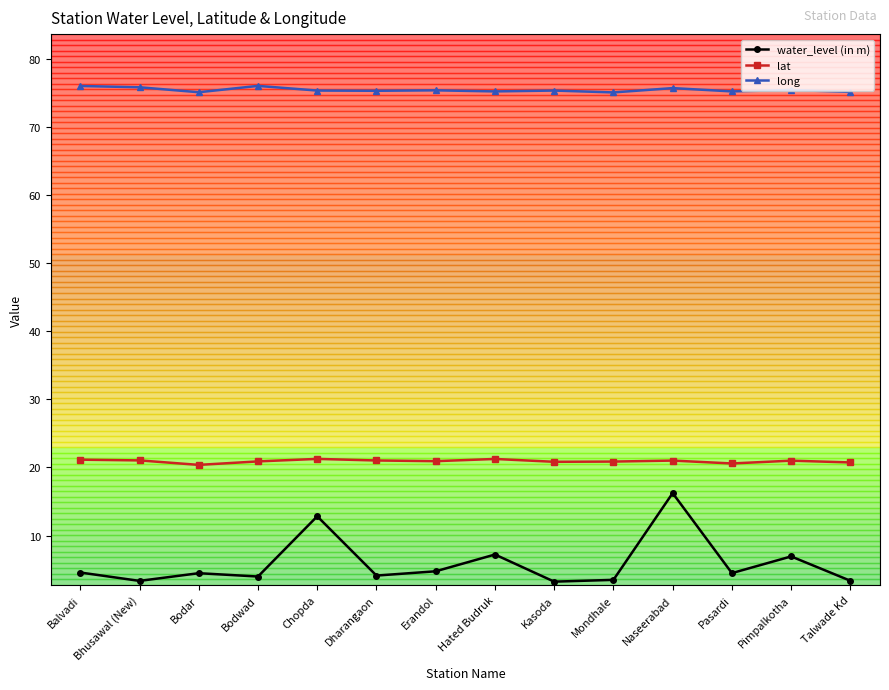

True or false: lat has more than 1 points higher than both neighbors.

True